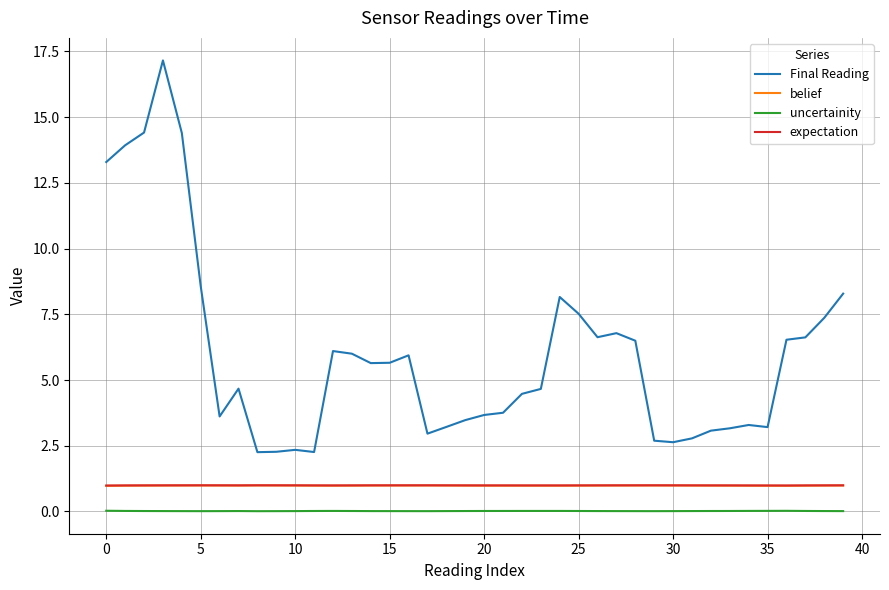

Which series has the largest total across all categories?

Final Reading